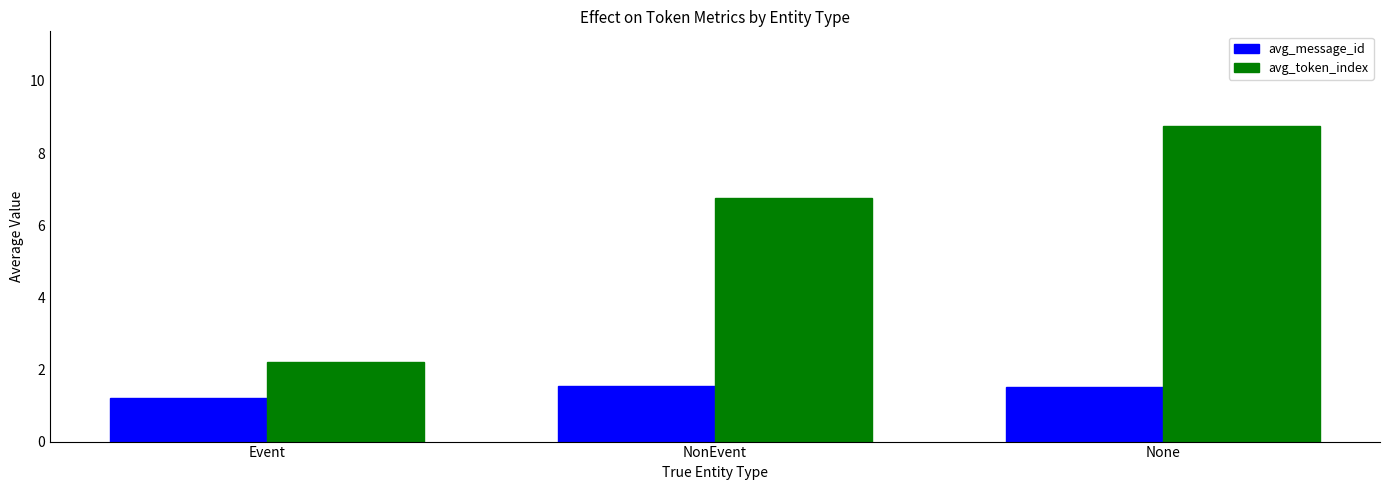

Which series has the largest range (max minus min)?

avg_token_index